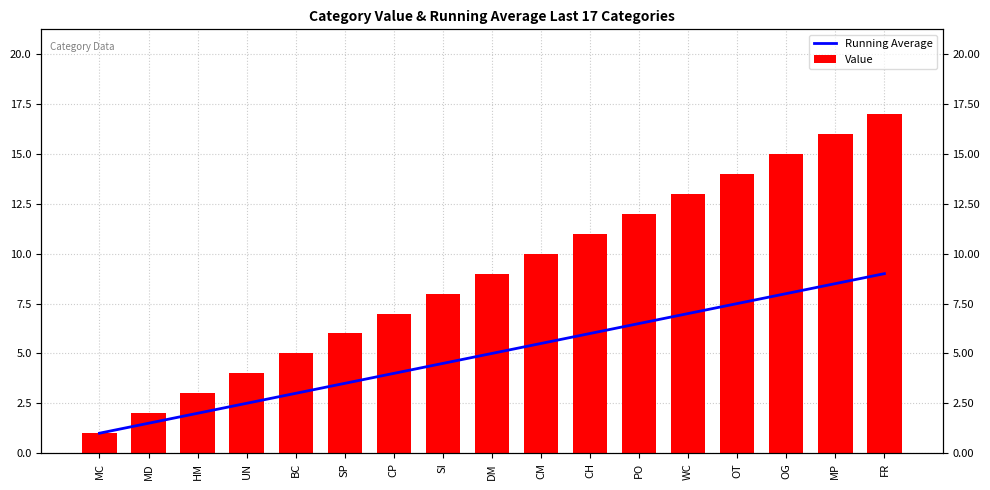

How many data points does each series have?

17